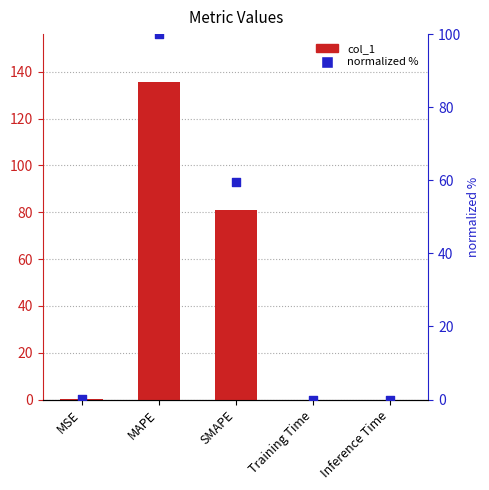

At which category is the sum across all series the highest?

MAPE